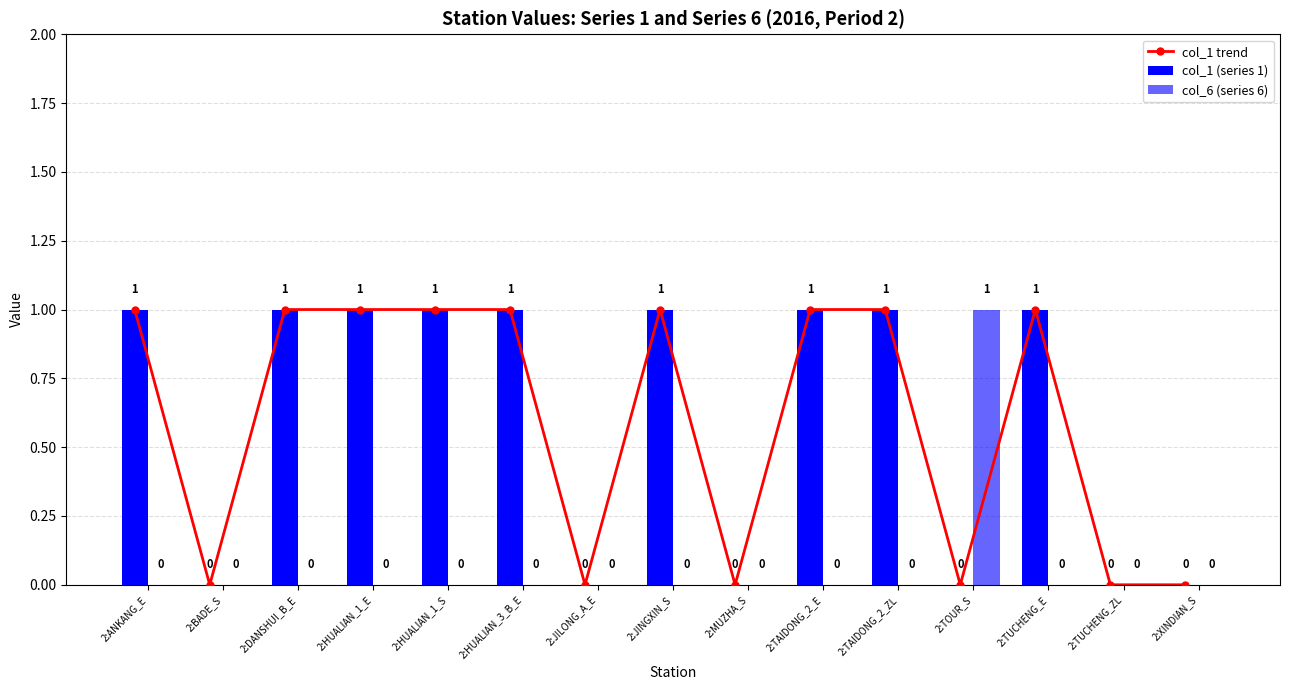

List the series in order of their peak value, highest first.

col_1 trend, col_1 (series 1), col_6 (series 6)